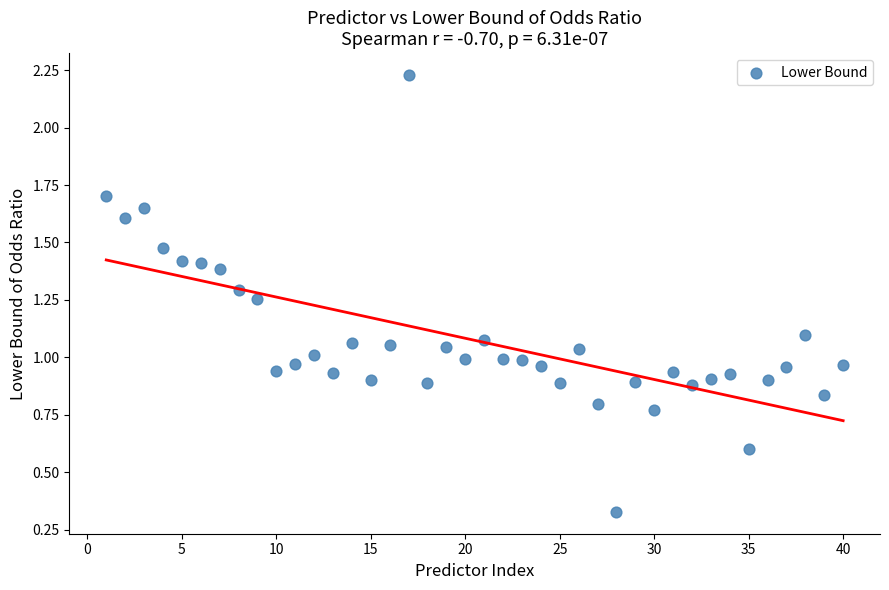

What is the range of X values (max minus min)?

39.0